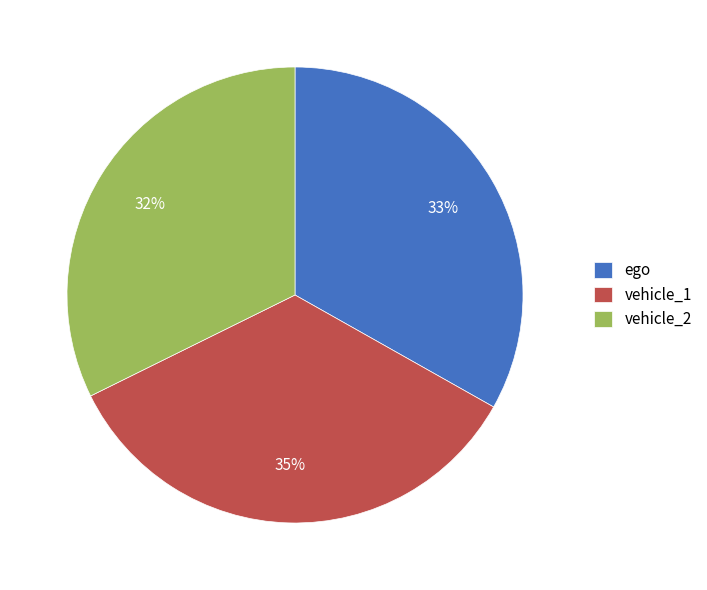

True or false: ego accounts for 33% of the total.

True